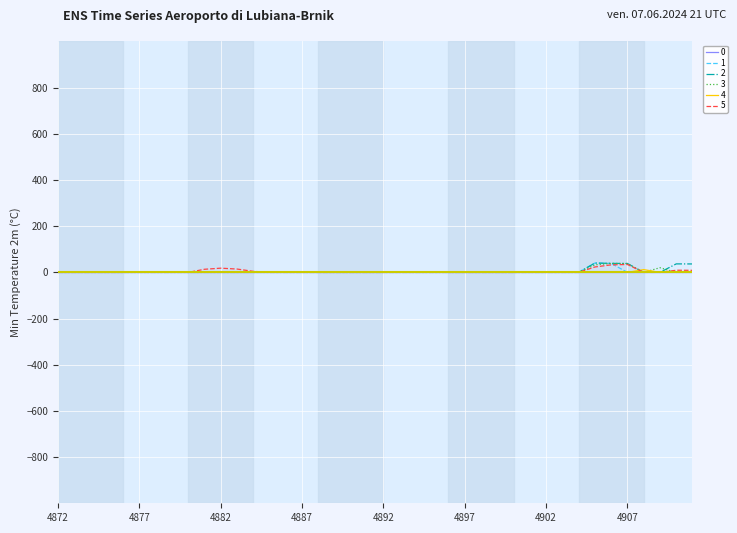

What is the highest value of the 2 series?

40.4